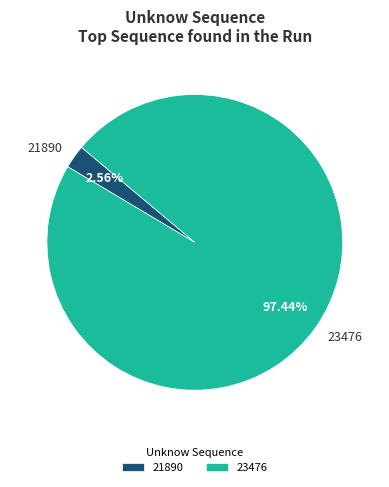

True or false: 21890 accounts for 15% of the total.

False